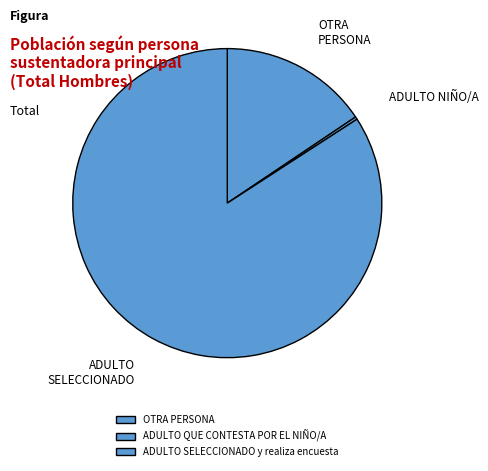

Between ADULTO SELECCIONADO y realiza encuesta and ADULTO QUE CONTESTA POR EL NIÑO/A, which is larger?

ADULTO SELECCIONADO y realiza encuesta